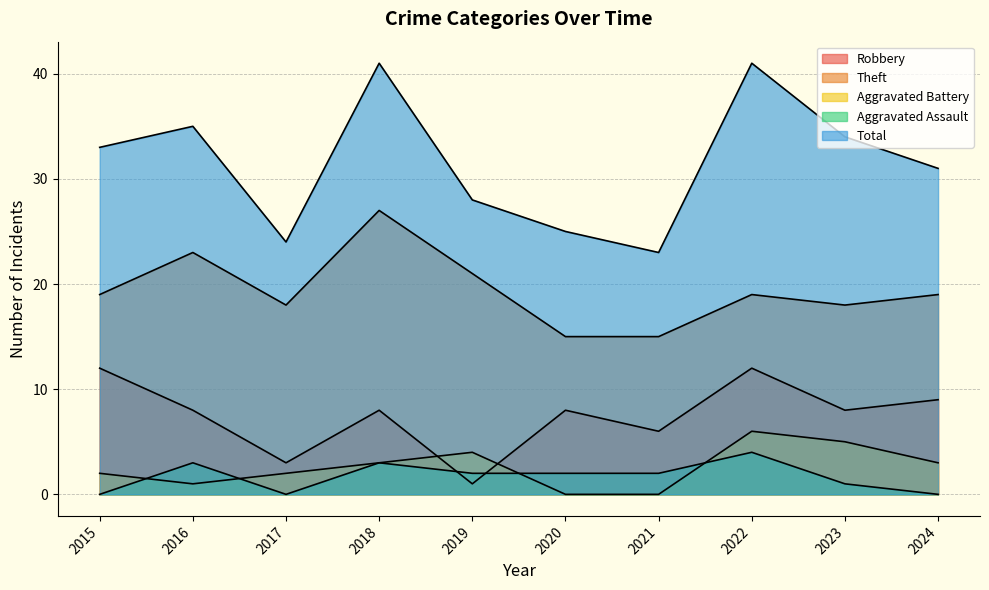

Is it true that Theft equals 25 at 2023?

False